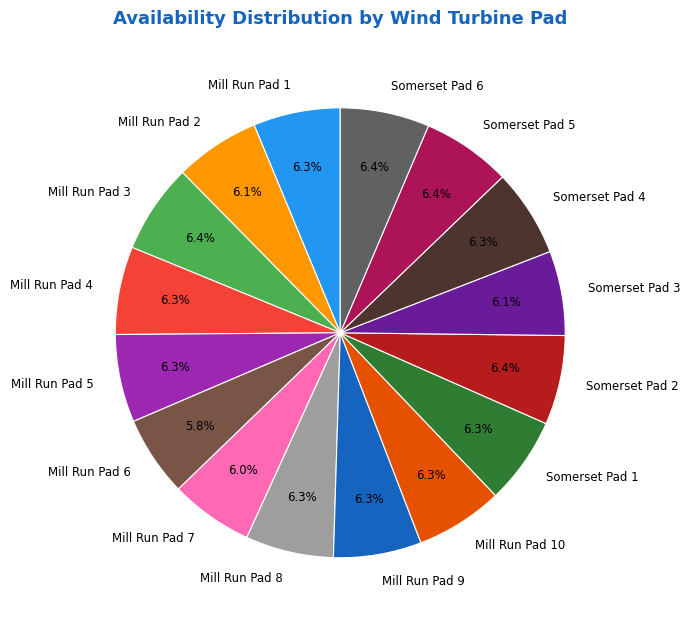

Is there any slice that represents more than half of the pie?

No